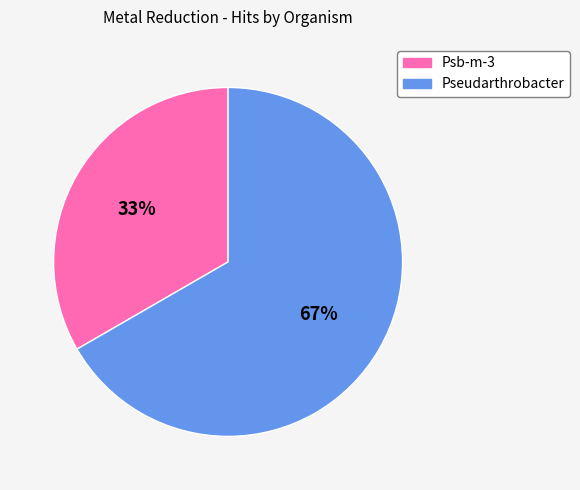

Is it true that Psb-m-3 is 21% of the pie?

False